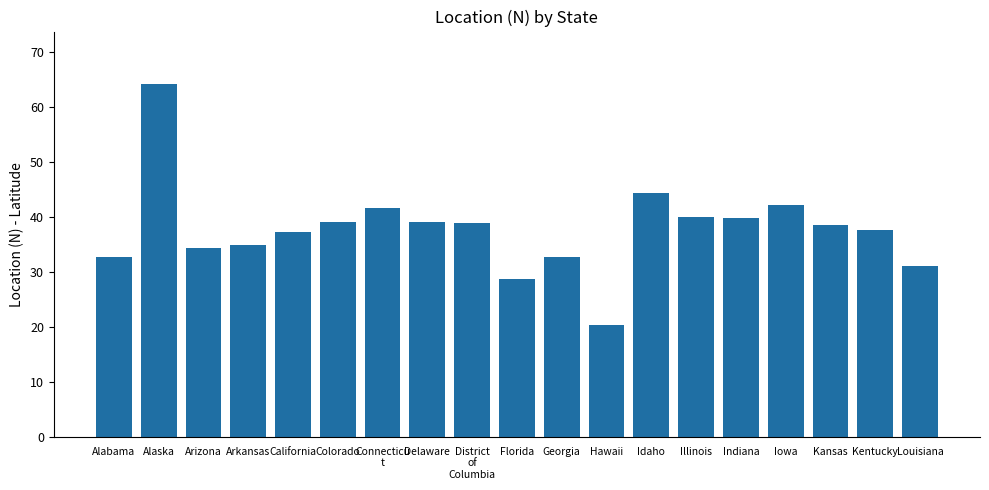

What is the difference between the second highest and second lowest values?

15.7